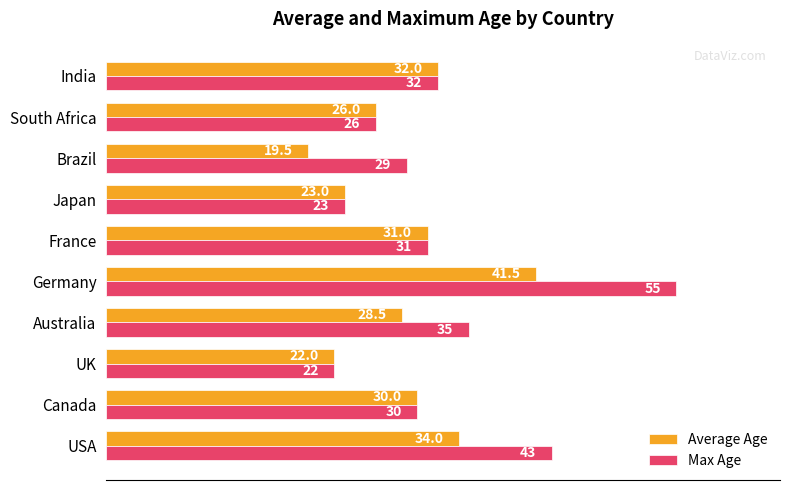

Is the value of Max Age at South Africa greater than the value of Average Age at Brazil?

Yes